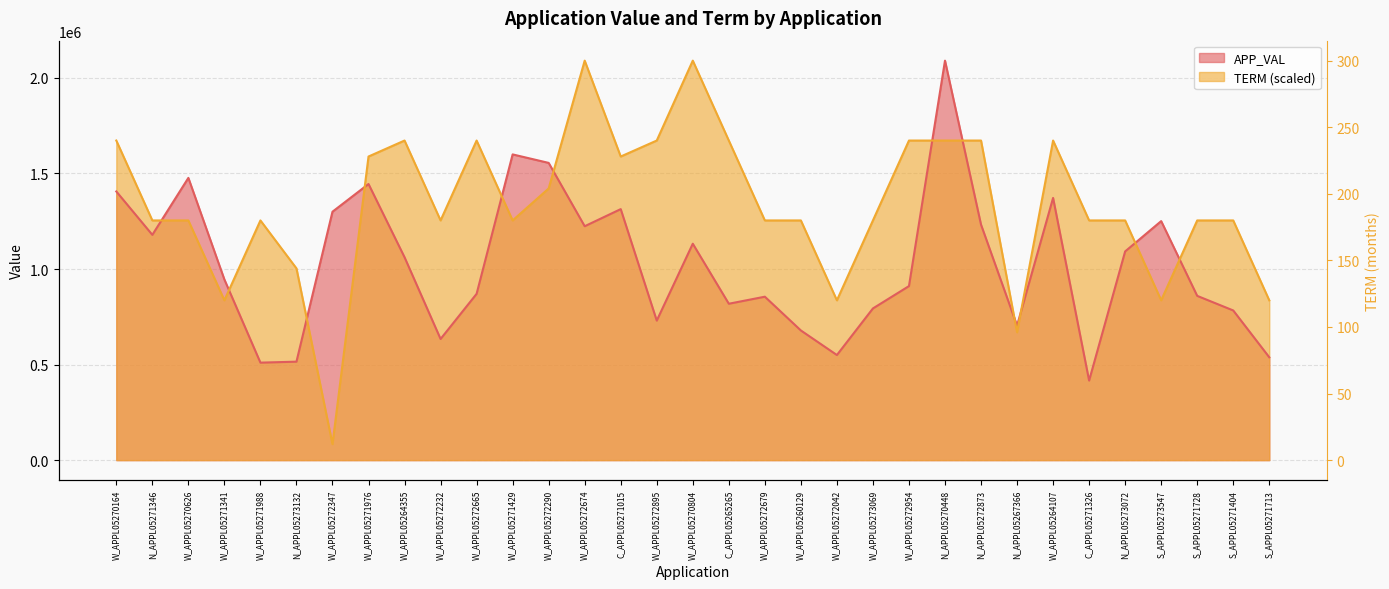

What are all the series names shown in the legend?

APP_VAL, TERM